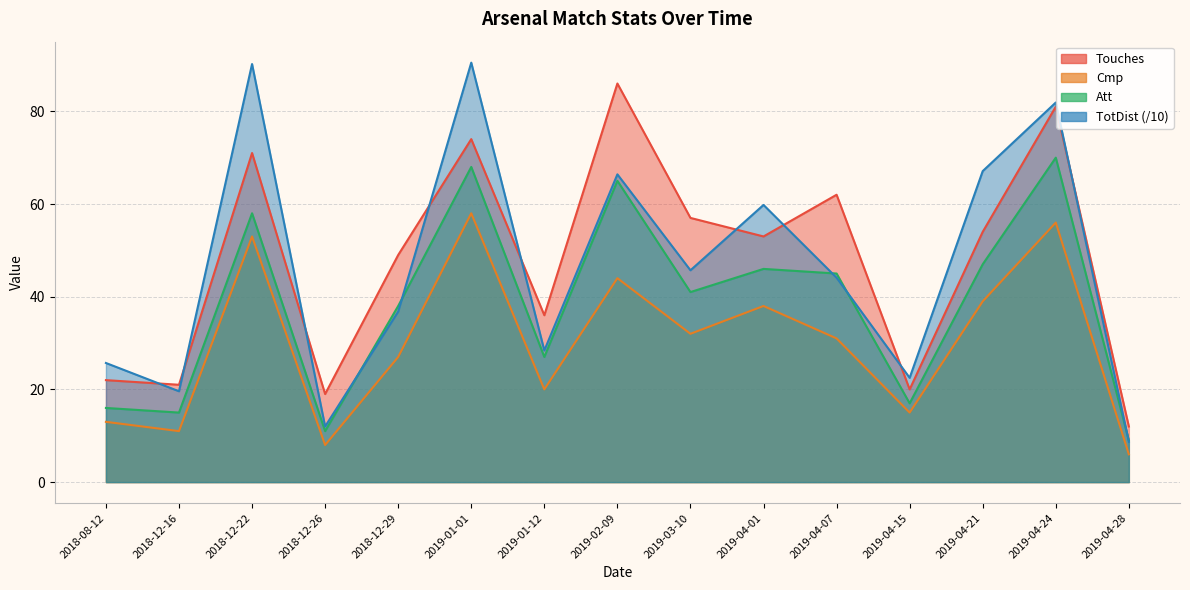

What is the label of the 10th point from the right?

2019-01-01